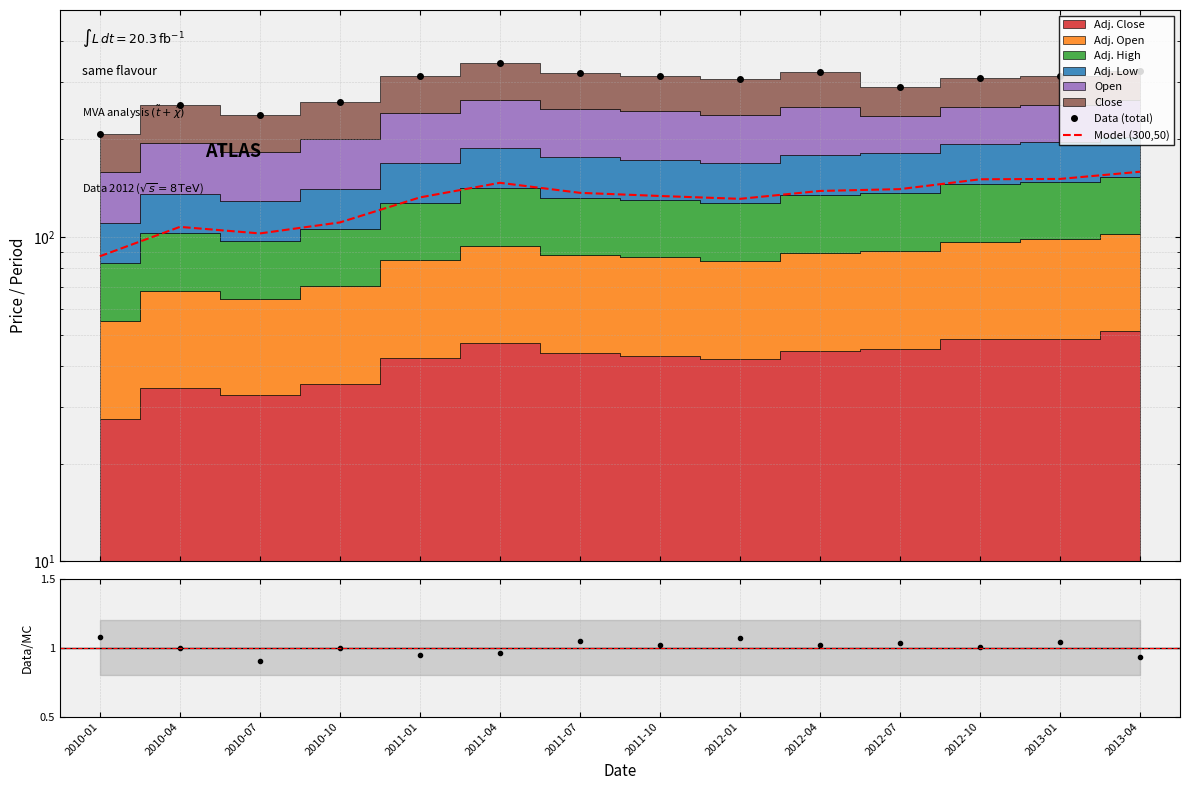

Where is Model (300,50) nearest to the value 122?

2012-01